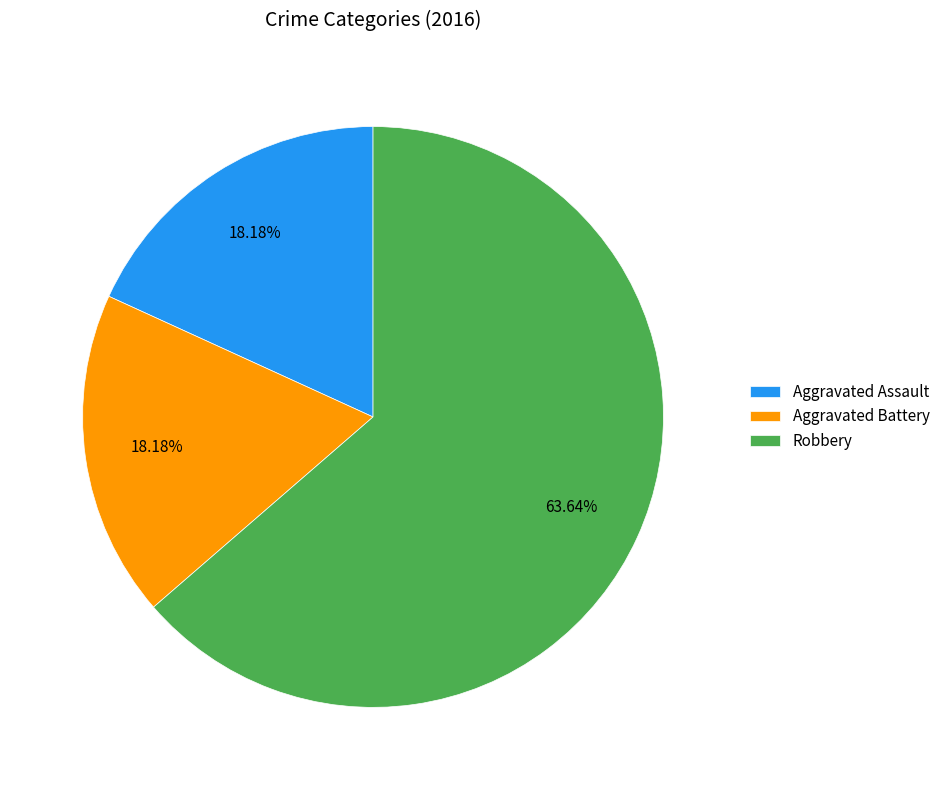

True or false: Aggravated Assault accounts for 18% of the total.

True